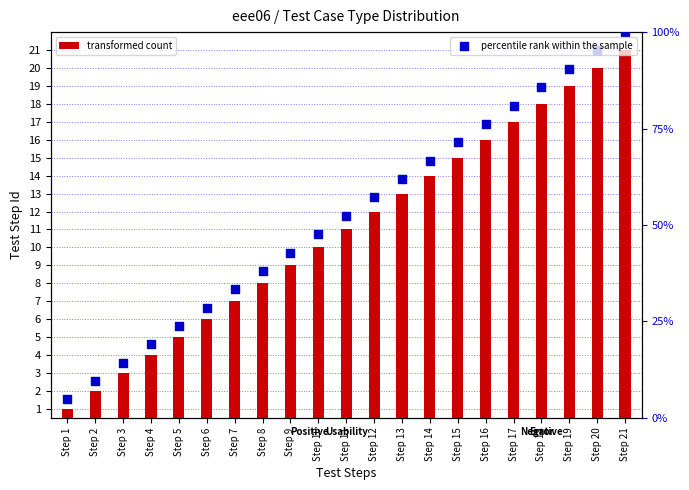

Which series has the largest Y range (max minus min)?

percentile rank within the sample